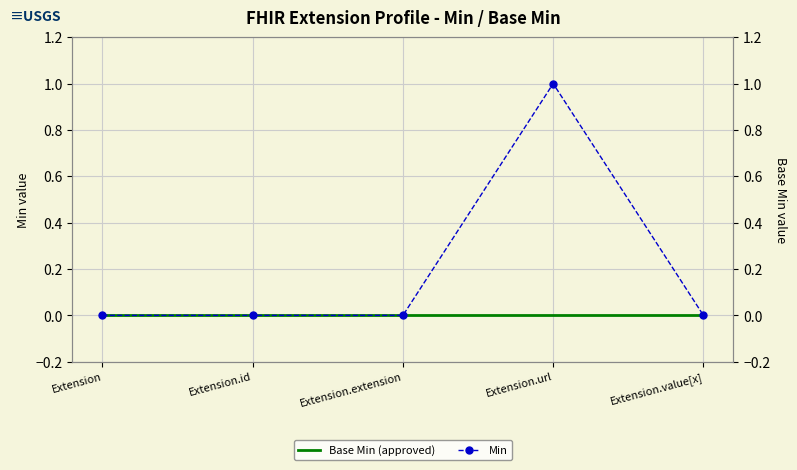

What is the label of the 3rd point from the left?

Extension.extension